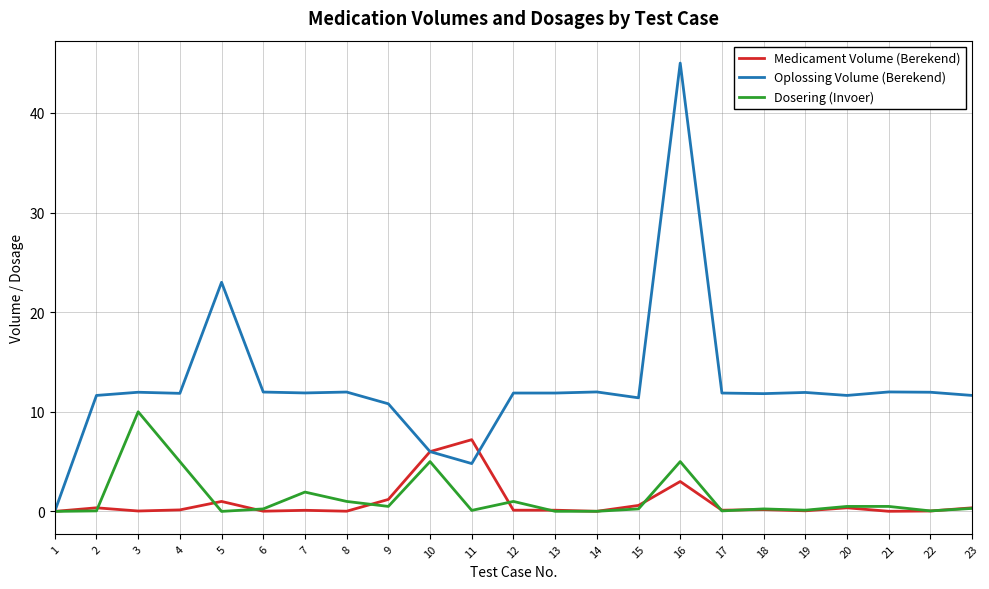

Which series has the largest total across all categories?

Oplossing Volume (Berekend)